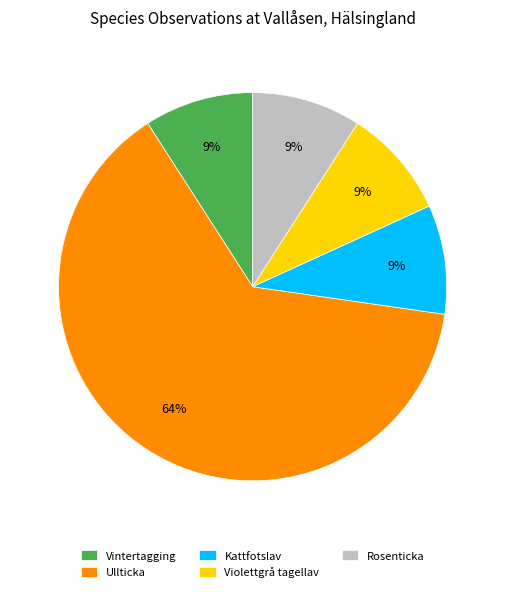

Combined, do Kattfotslav and Ullticka account for over 50%?

Yes